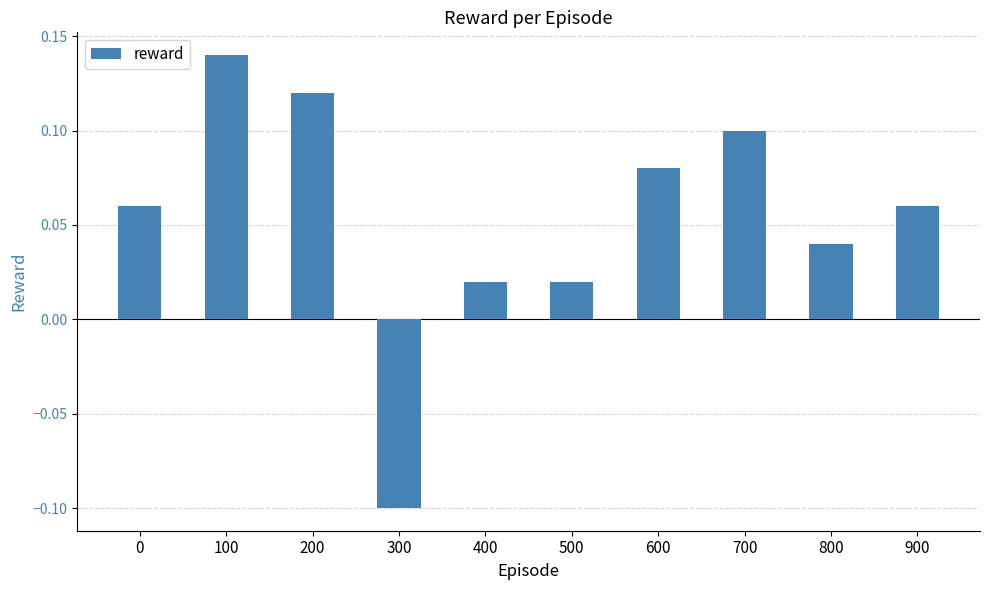

What is the sum of all values?

0.5